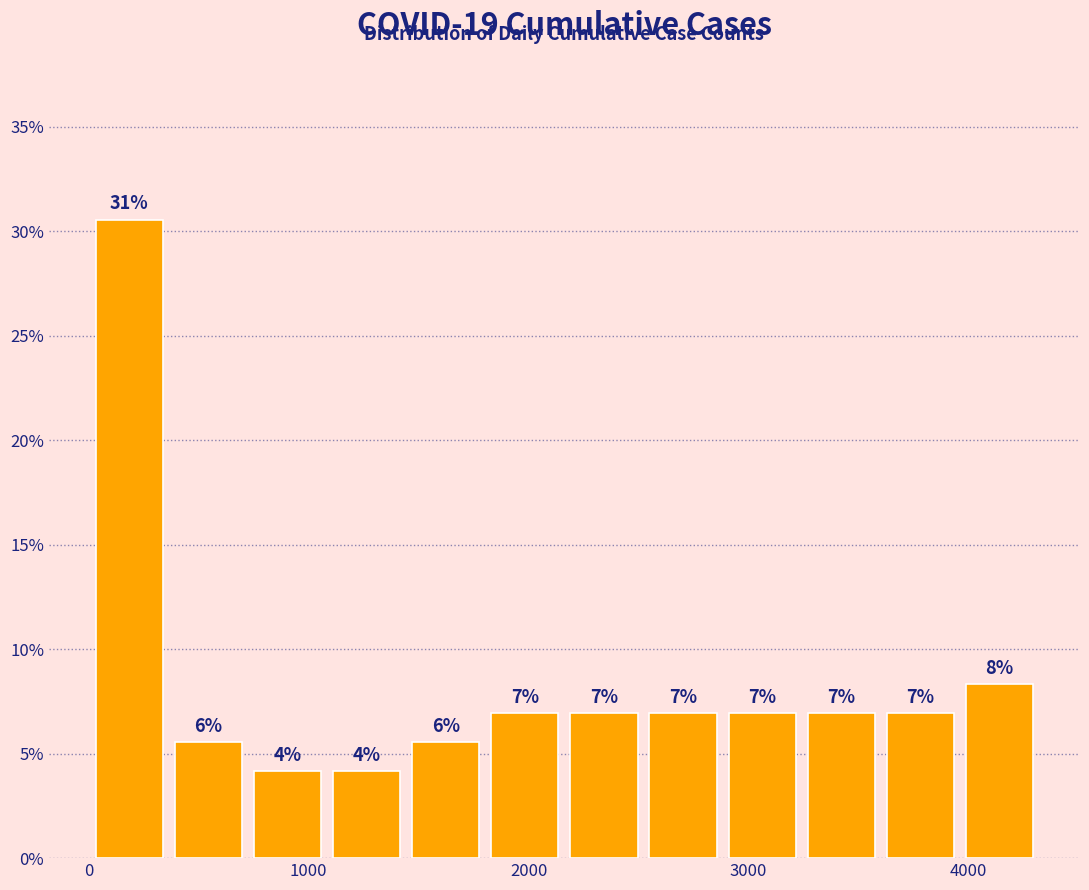

Around what value on the x-axis is the tallest bar? Give the approximate position of its centre, as read against the axis.

200